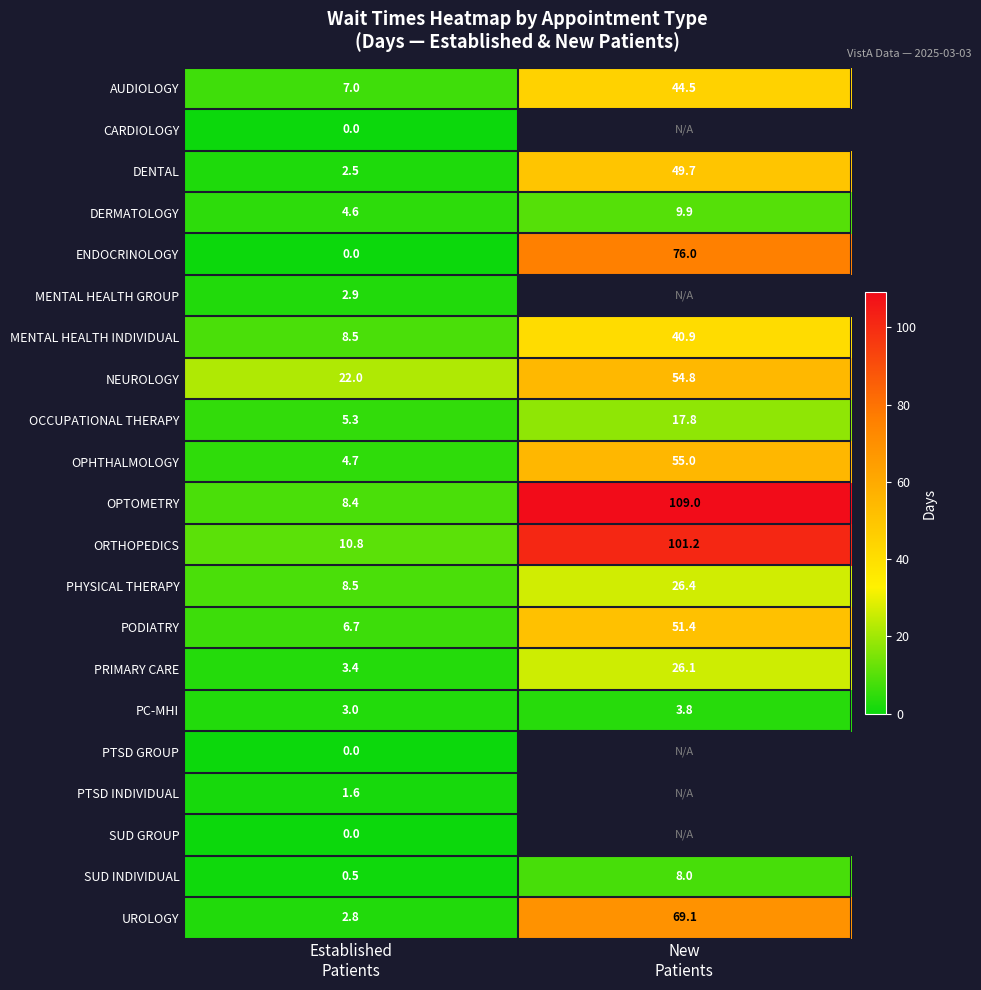

What is the highest value of the UROLOGY series?

69.1